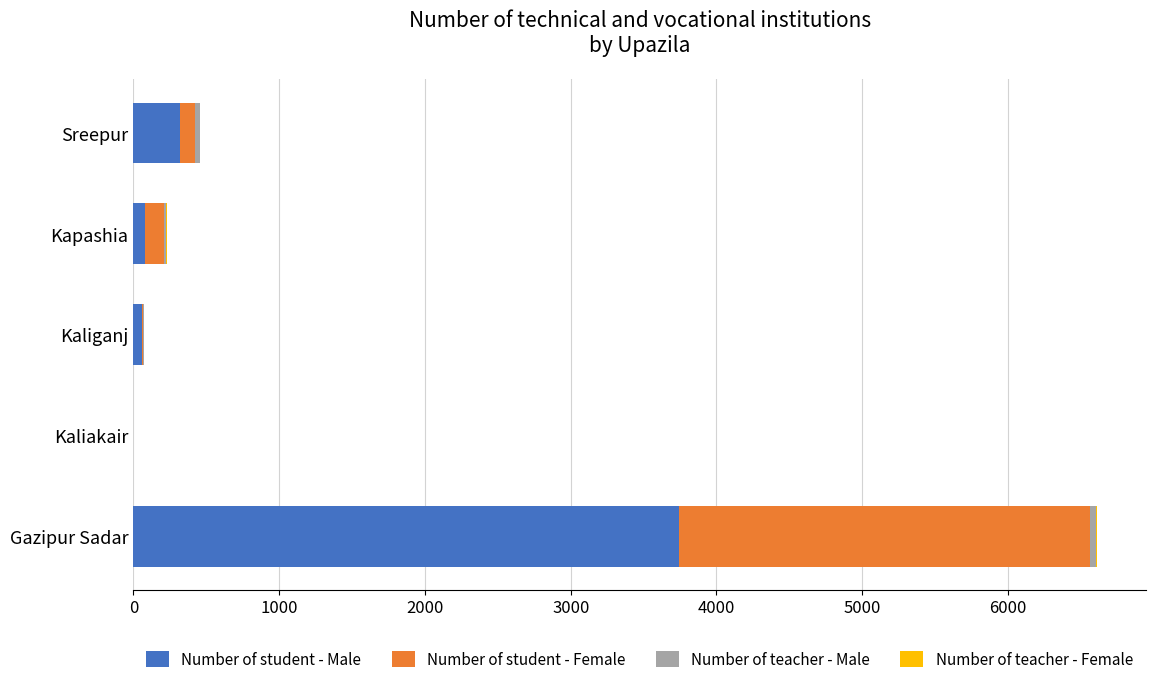

Which category has the highest value in the Number of student - Male series?

Gazipur Sadar